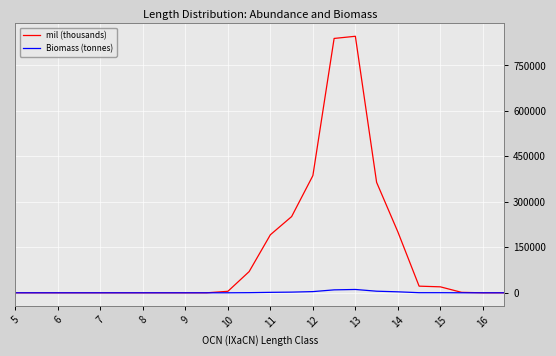

What is the highest value of the mil (thousands) series?

846200